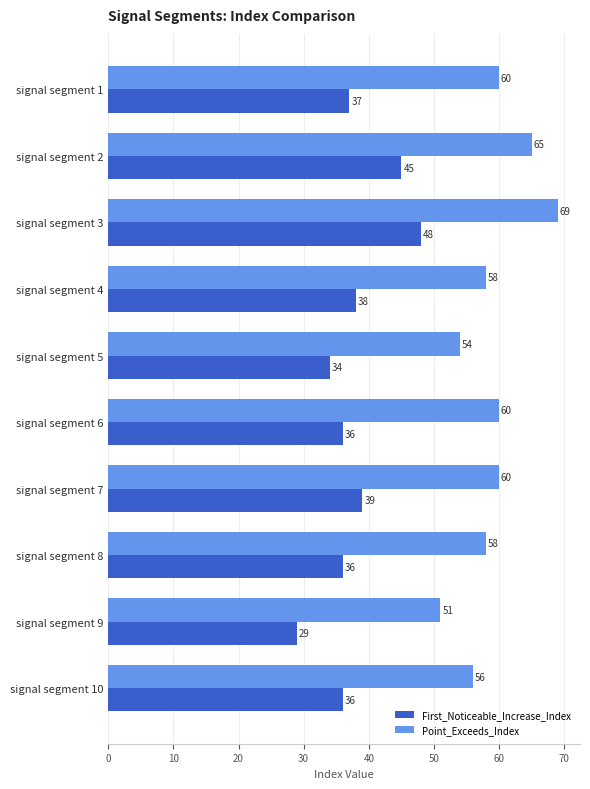

What is the maximum value for First_Noticeable_Increase_Index?

48